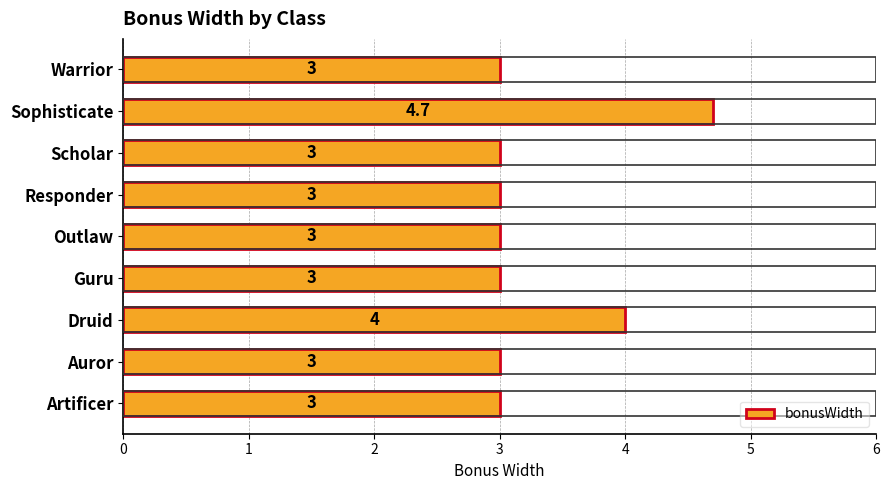

How many bars are there in total?

9